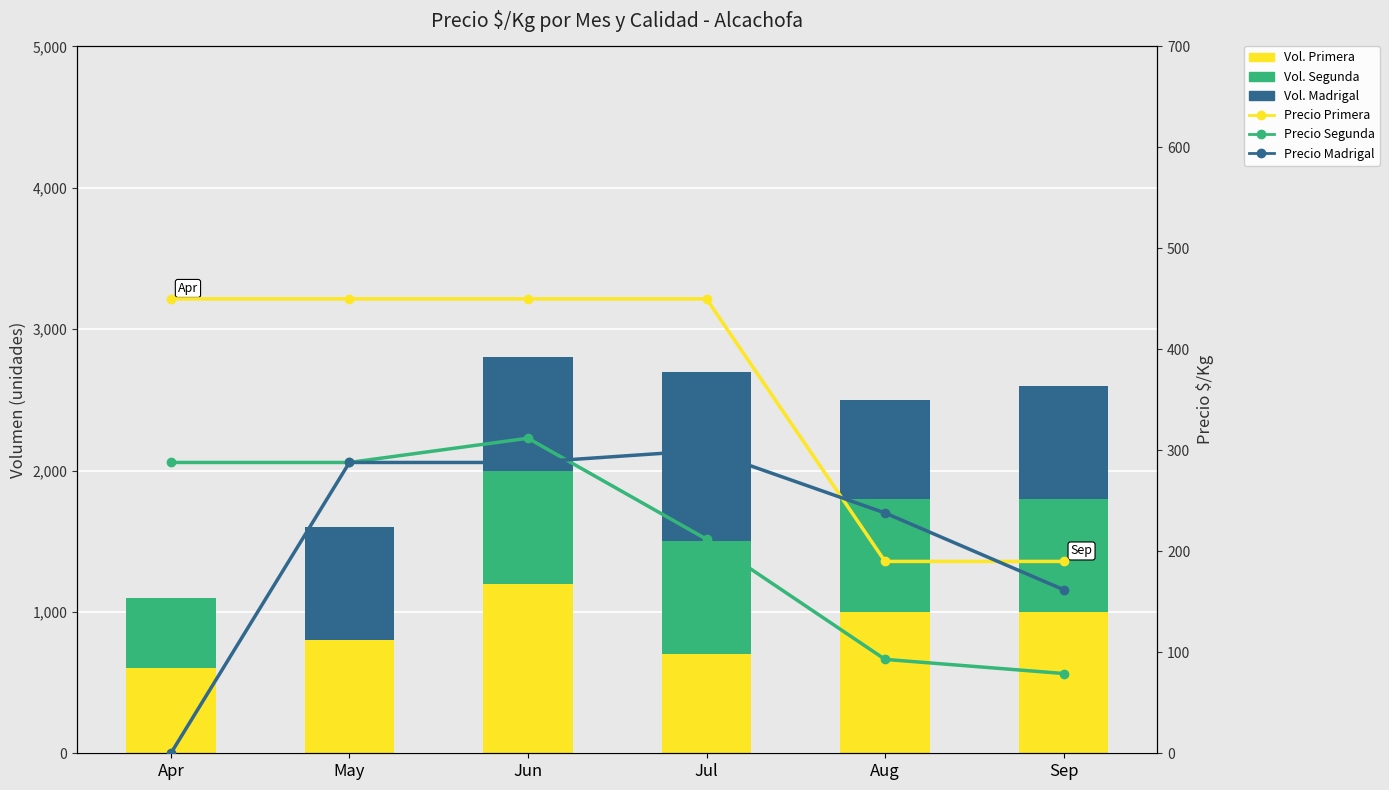

How many values in the Primera series are below 1000?

3